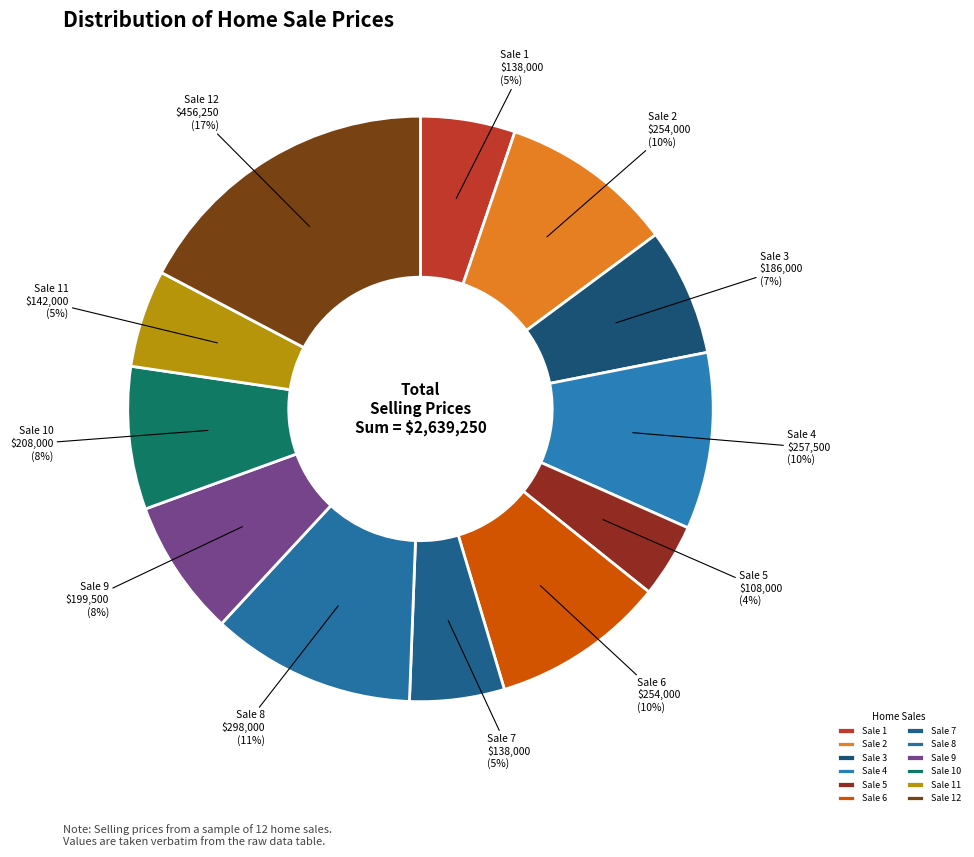

How many slices are in this pie chart?

12